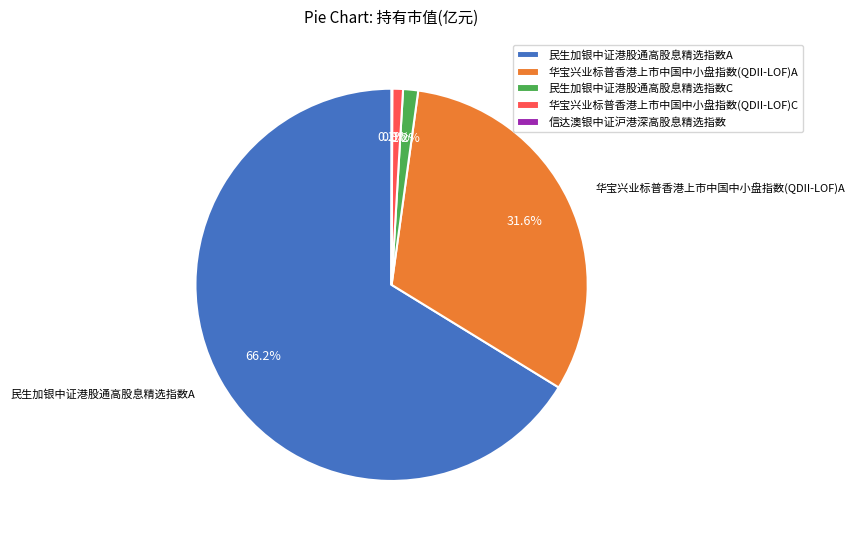

Is the sum of 华宝兴业标普香港上市中国中小盘指数(QDII-LOF)C and 民生加银中证港股通高股息精选指数C greater than half?

No